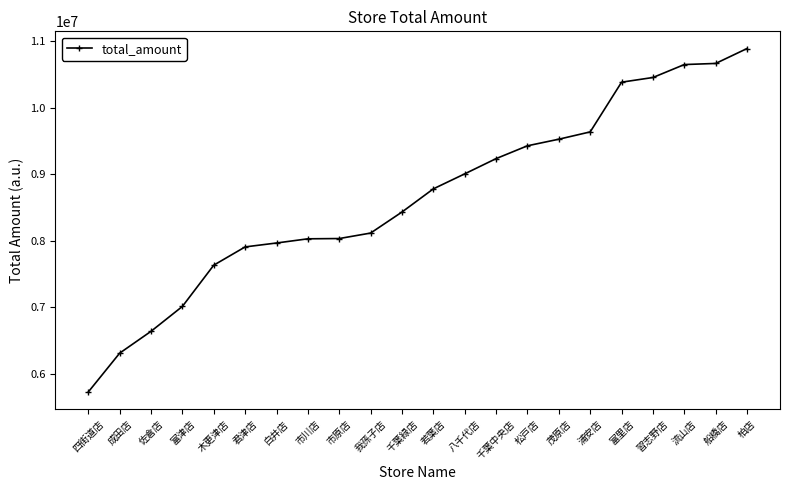

Is this an area chart (filled region under the line)?

No